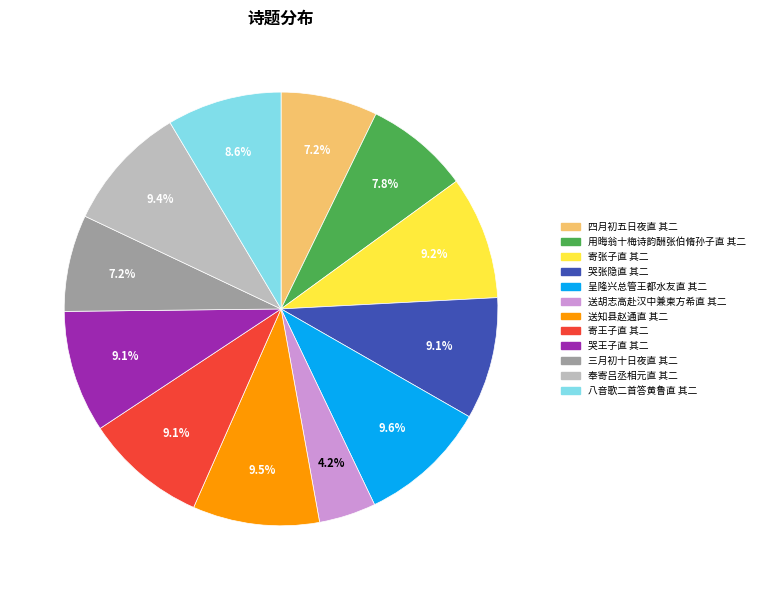

Approximately how many times larger is the value at 呈隆兴总管王都水友直 其二 compared to 送胡志高赴汉中兼柬方希直 其二?

2.3